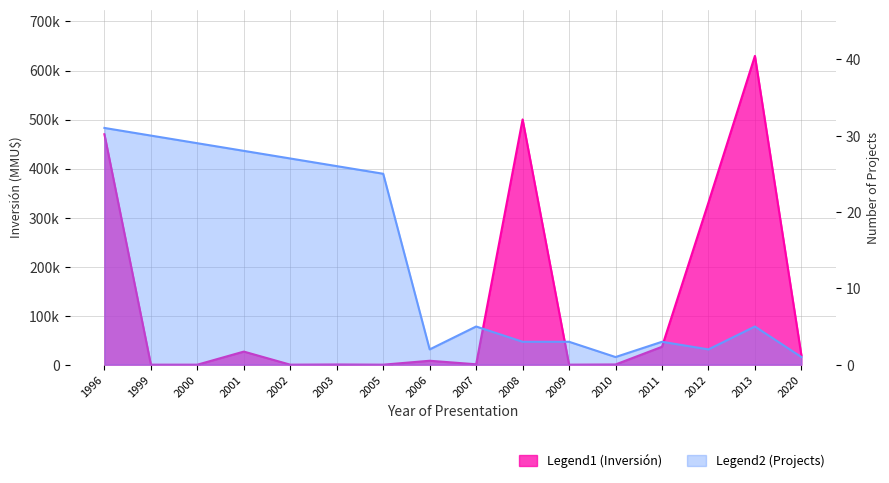

What is the greatest value displayed?

629800